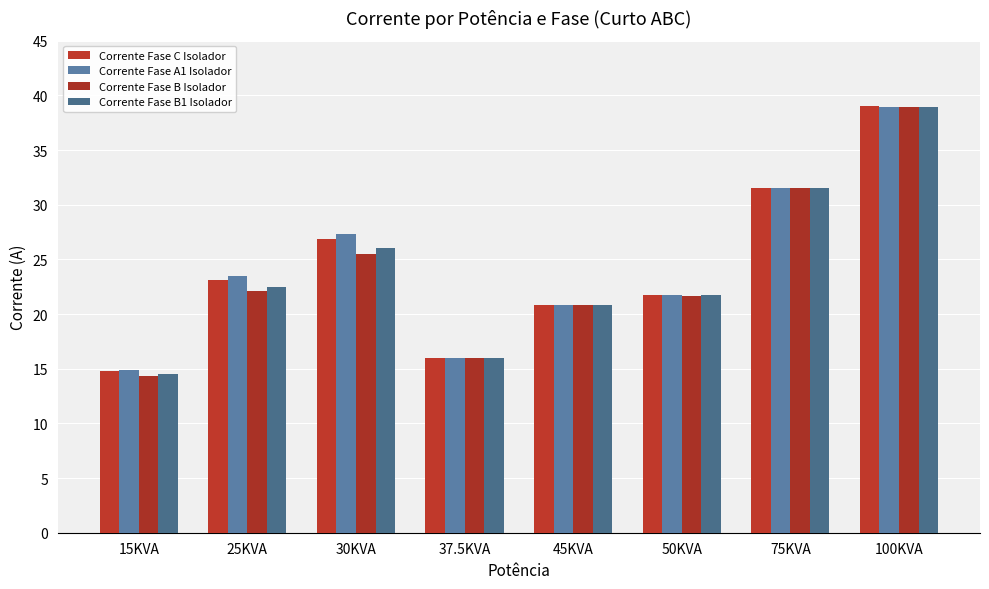

Which series has the largest range (max minus min)?

Corrente Fase B Isolador